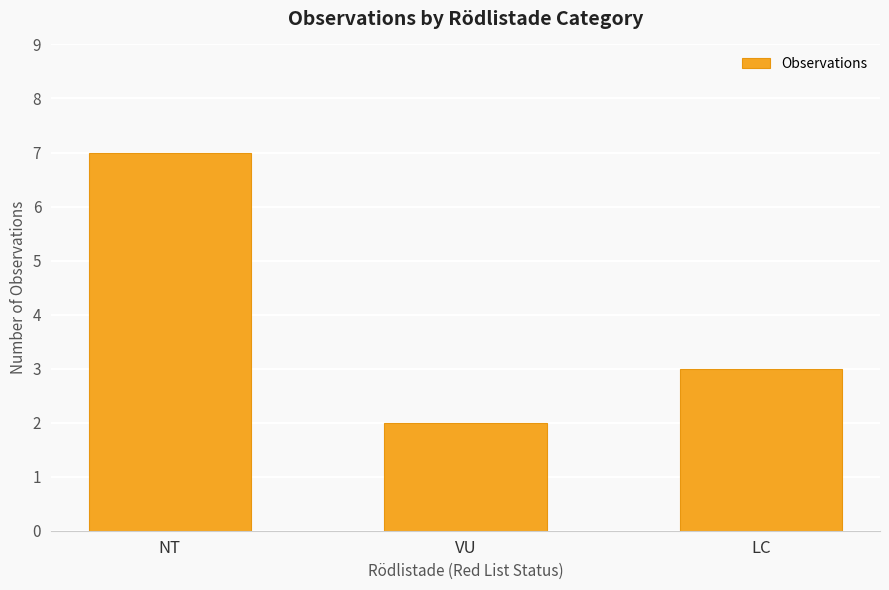

Between LC and VU, which is larger?

LC